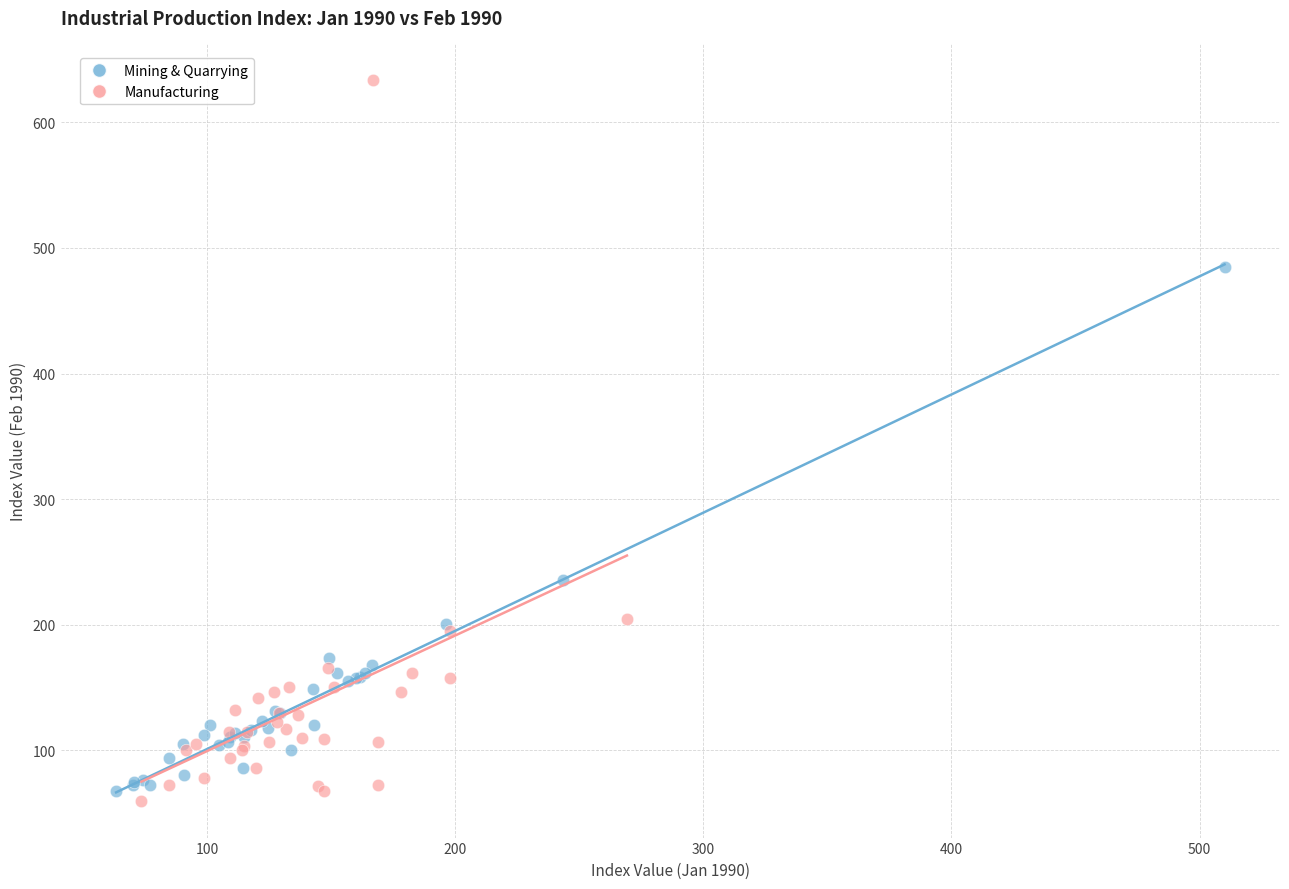

Which series has the widest spread of Y values?

Manufacturing